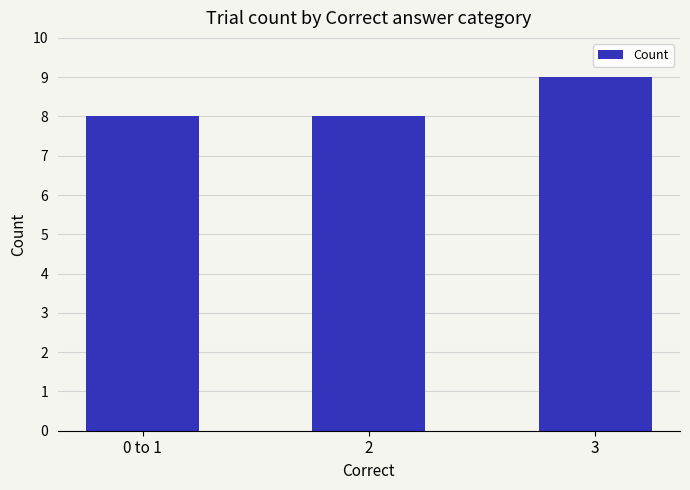

How many distinct data groups are displayed?

1